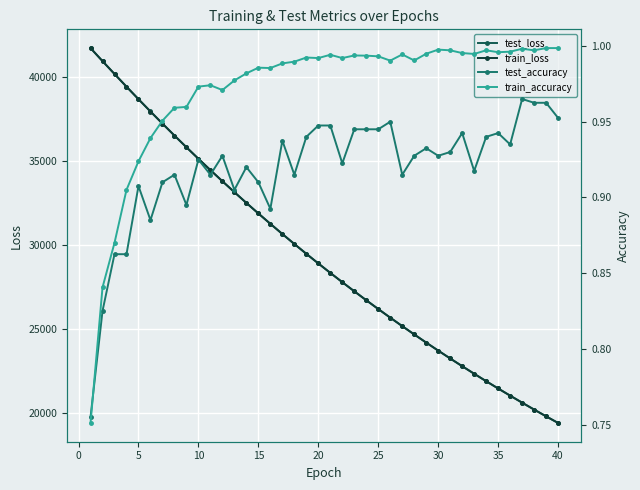

True or false: train_accuracy and train_loss cross at least once.

False